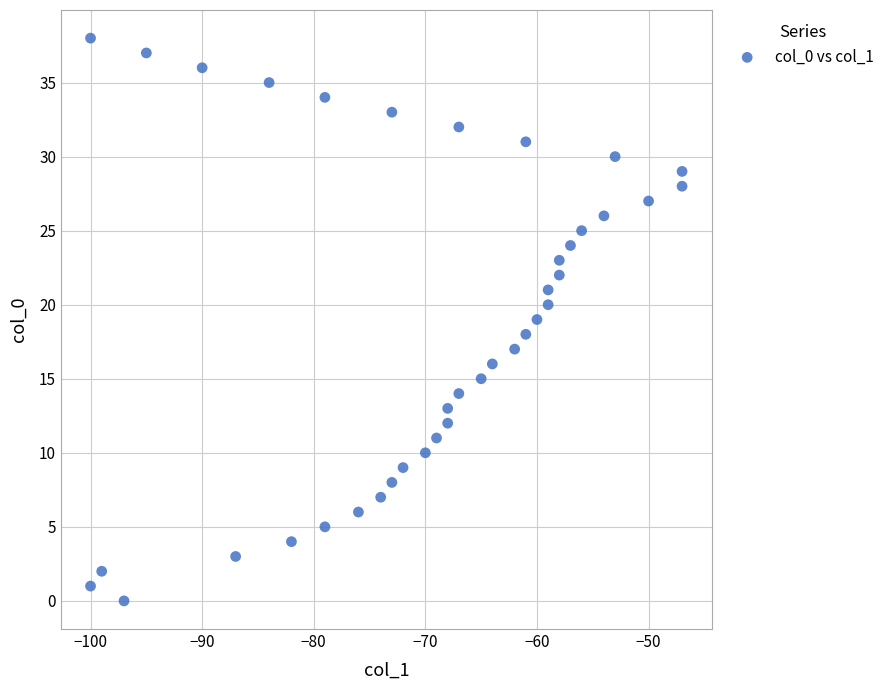

What is the range of Y values (max minus min)?

38